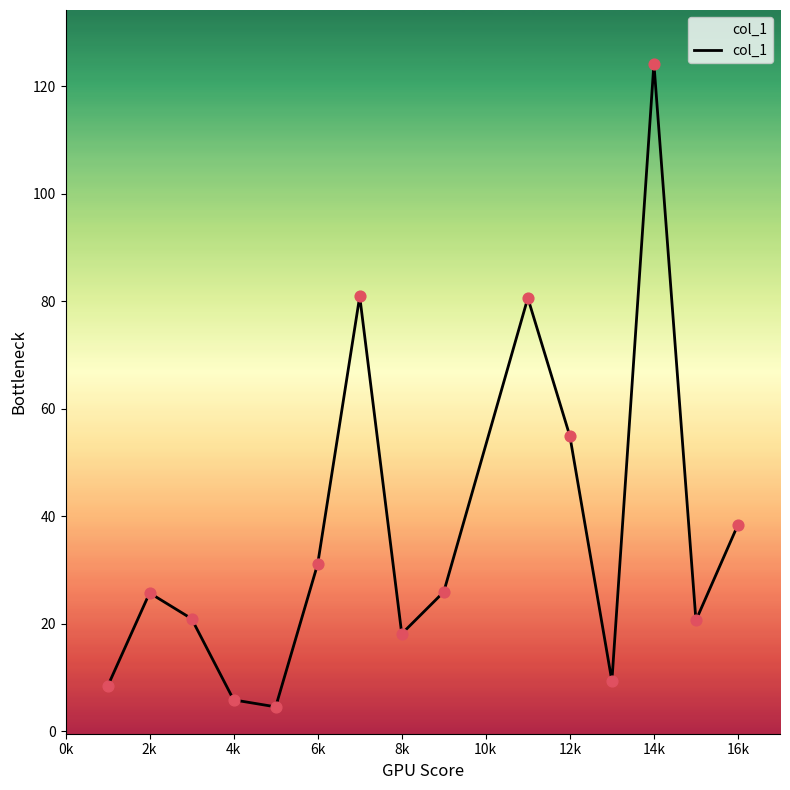

What is the difference between the maximum and minimum values?

119.7